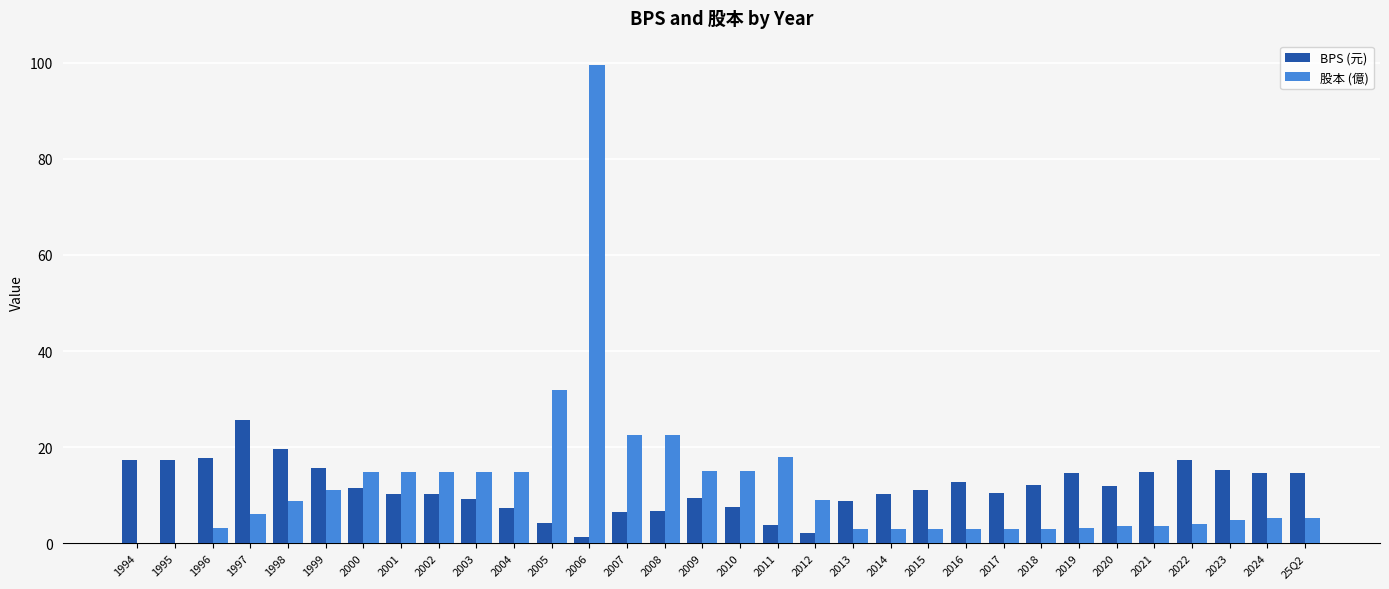

Are the bars grouped side by side (vs. stacked)?

Yes